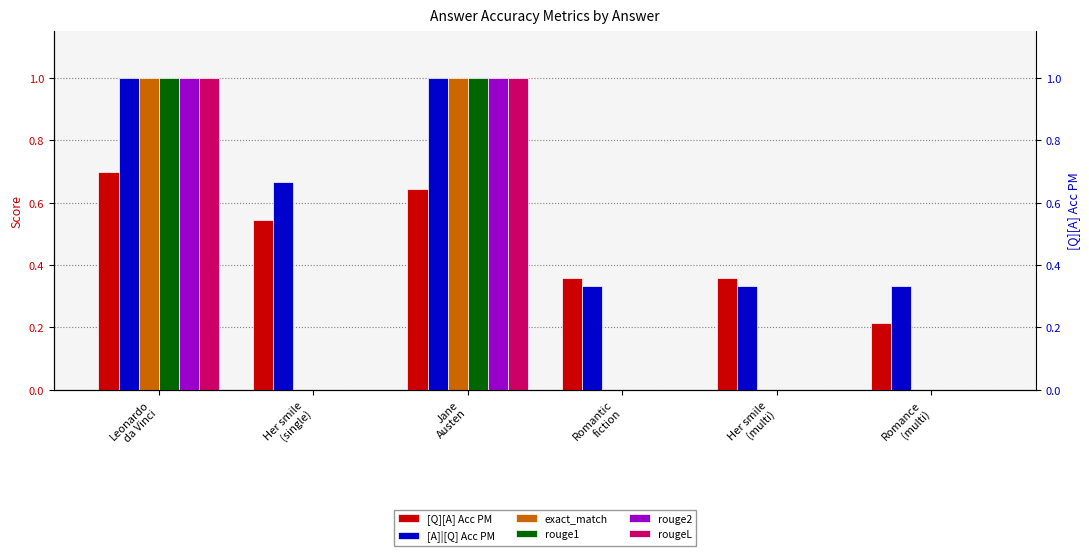

At which category is the sum across all series the highest?

Leonardo
da Vinci